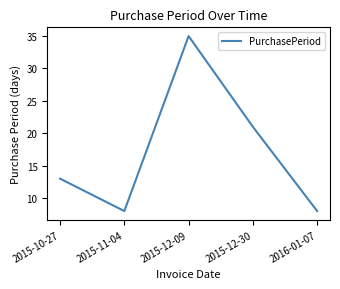

Where is the data nearest to the value 21?

2015-12-30